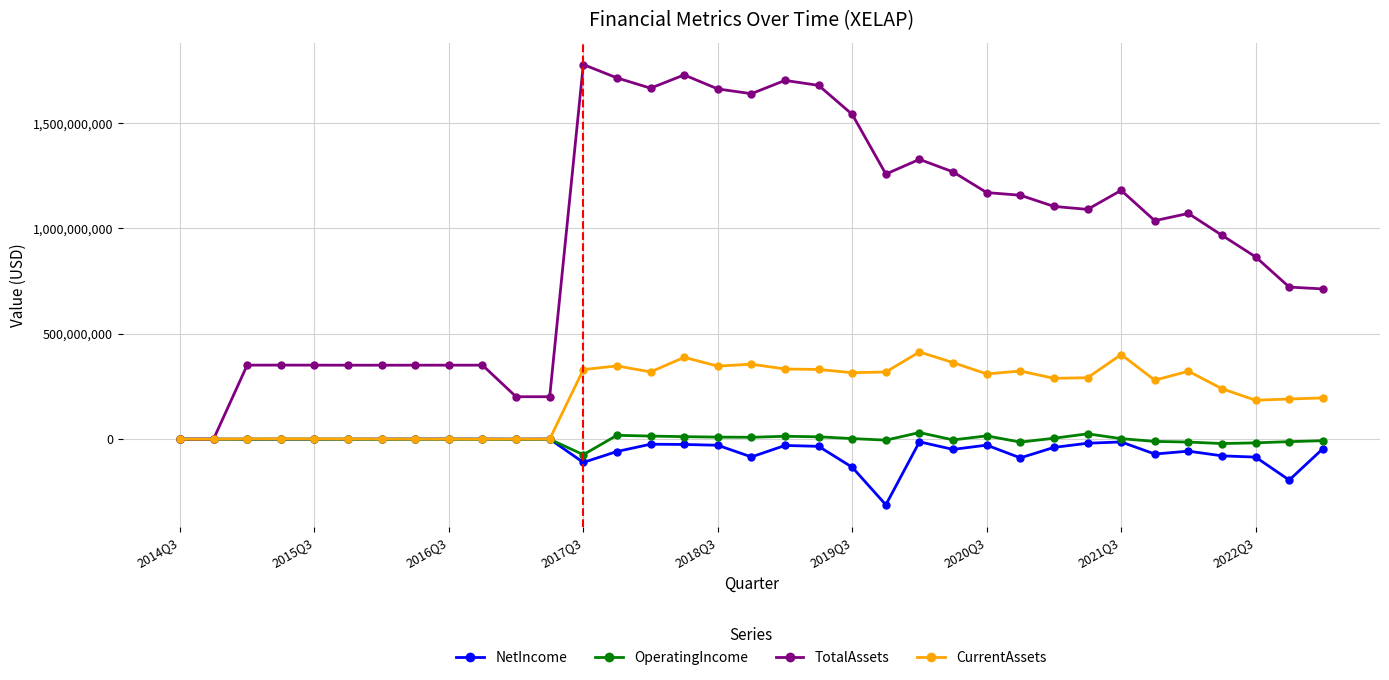

Count the number of data series in this chart.

4